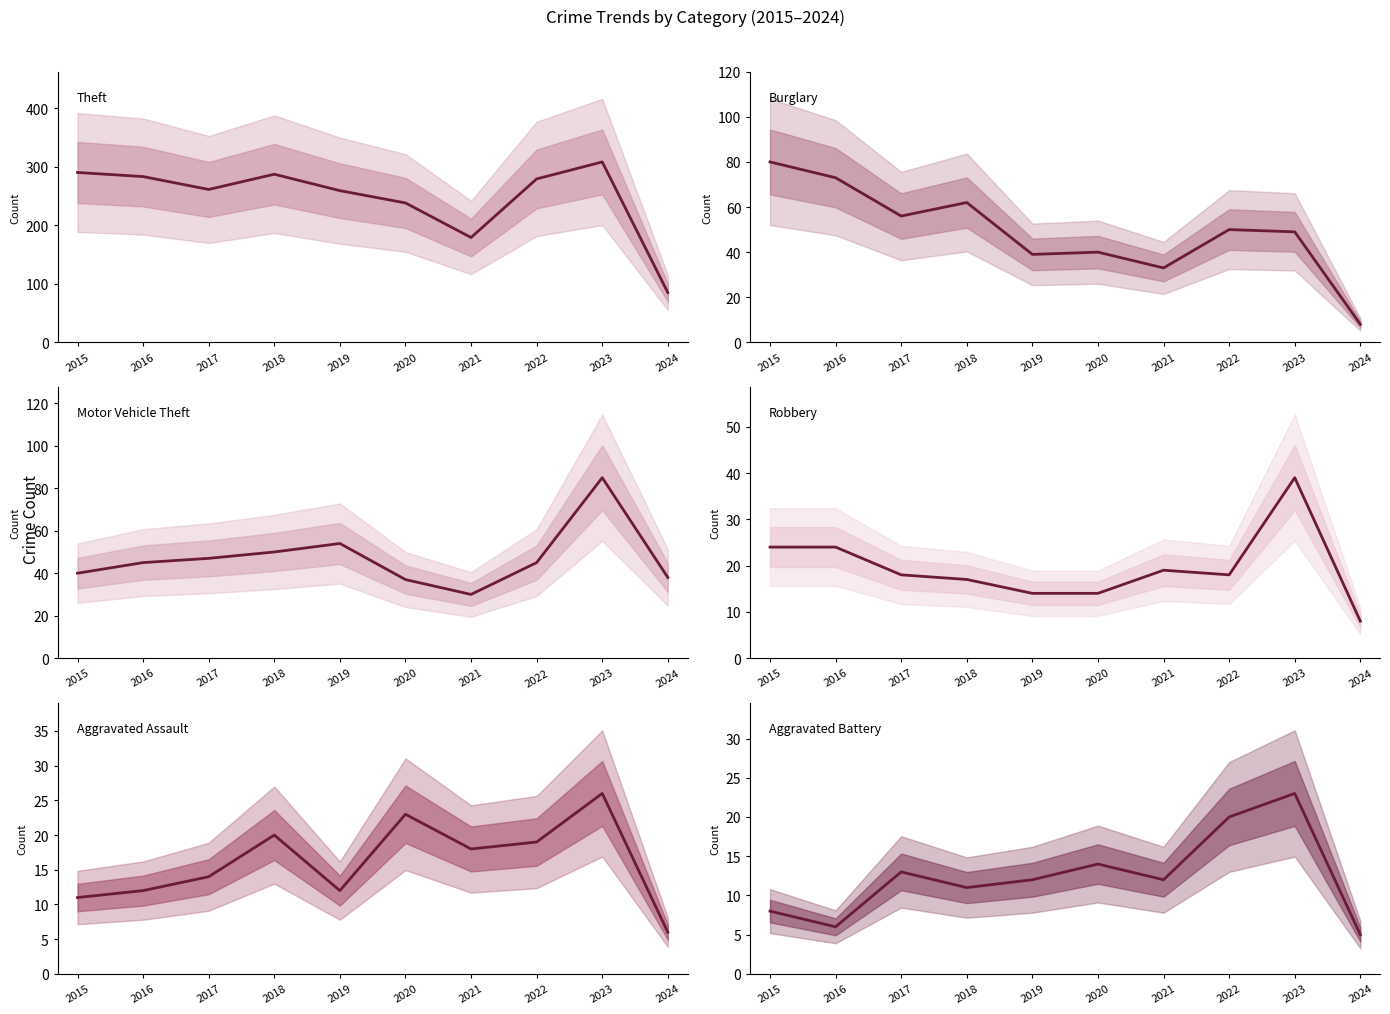

What is the difference between the maximum and minimum values in the Robbery series?

31